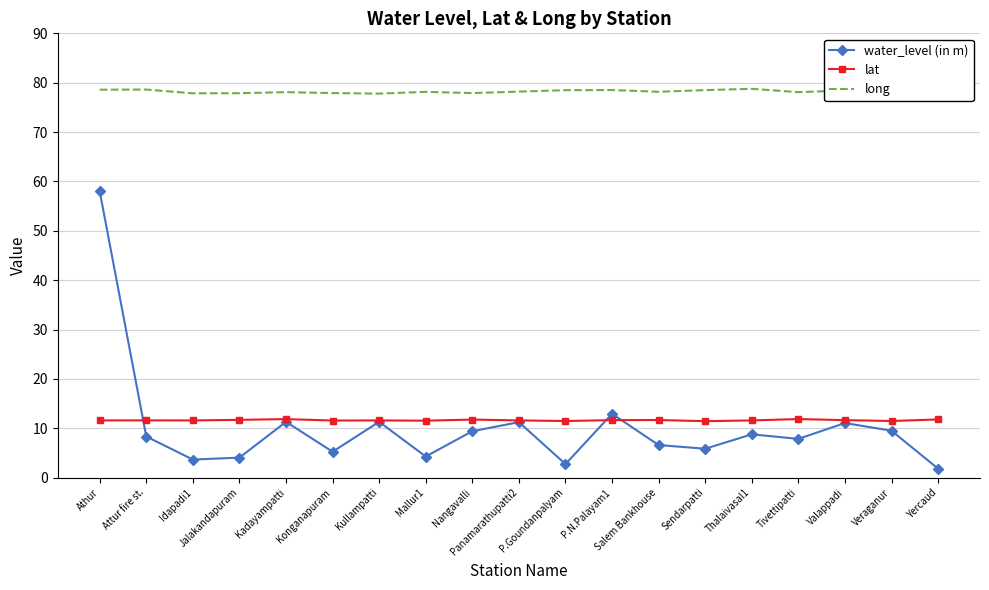

How many interior local valleys does the water_level (in m) series have?

6